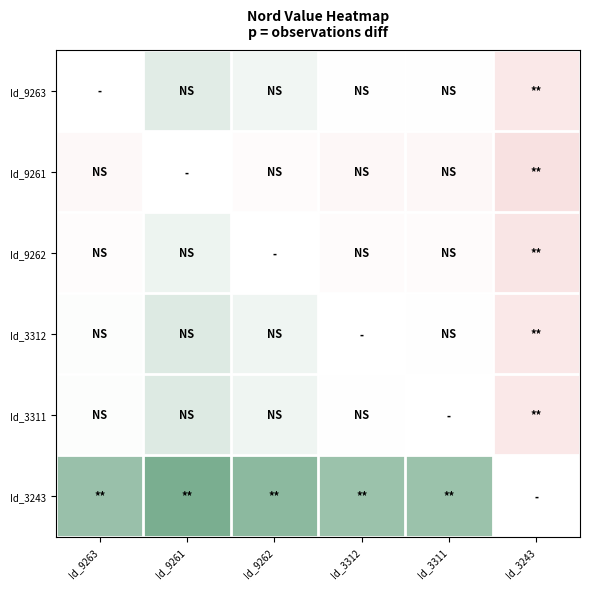

The Id_3243 series shows 130.0 at Id_3311. True or false?

True